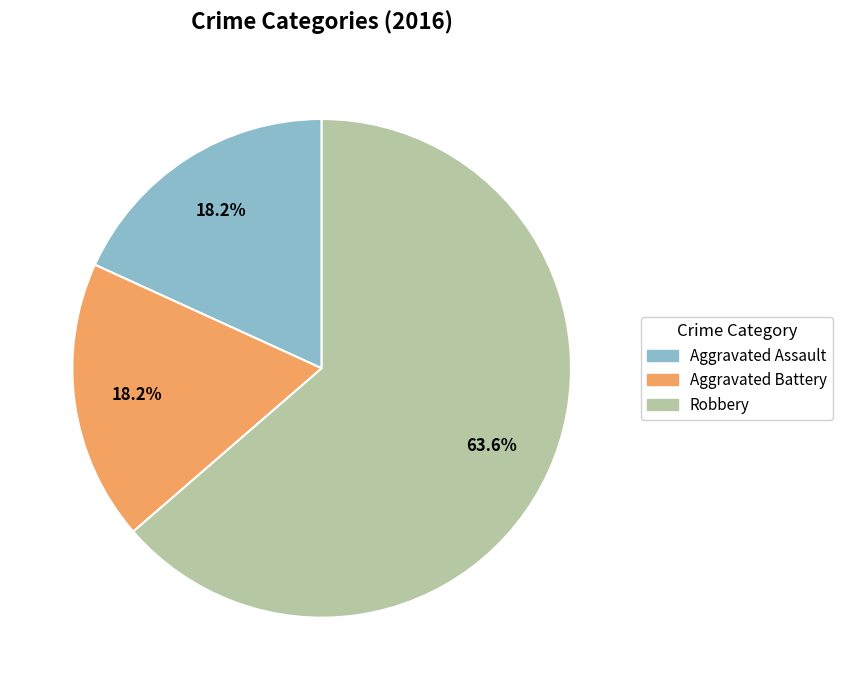

Is there a majority slice in this chart?

Yes